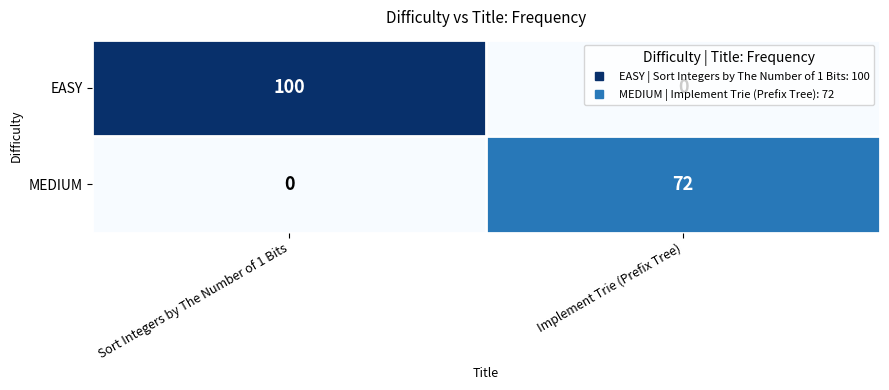

How many values in EASY are above zero?

1